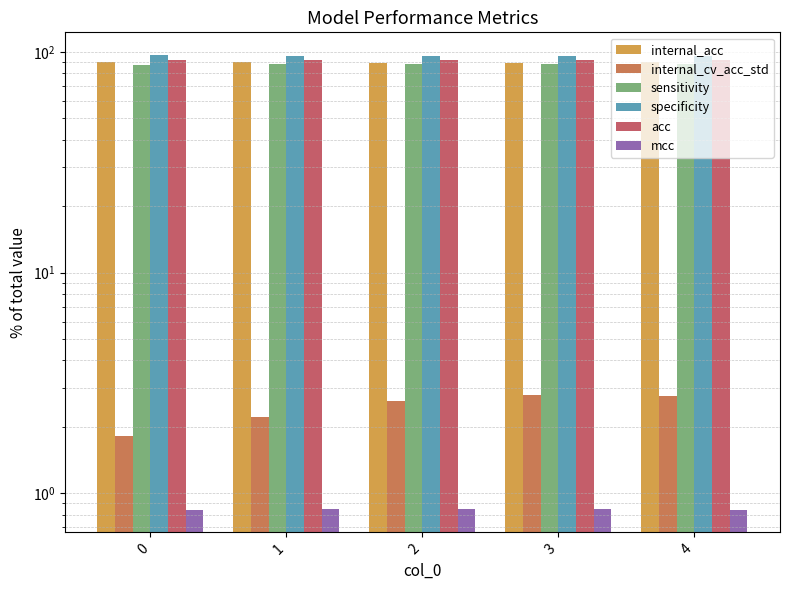

Where is mcc nearest to the value 0?

4